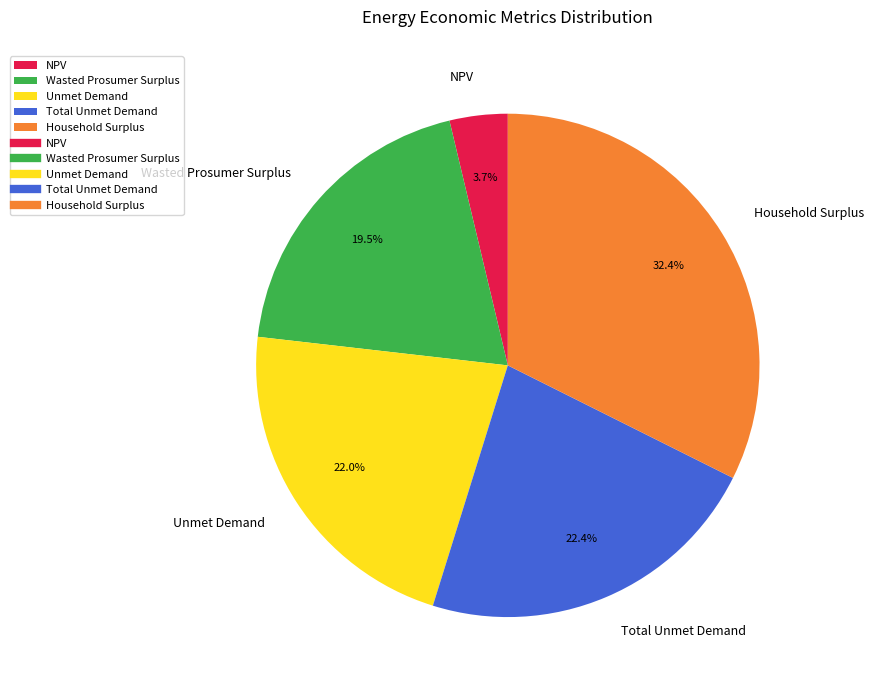

Which slice is the largest?

Household Surplus